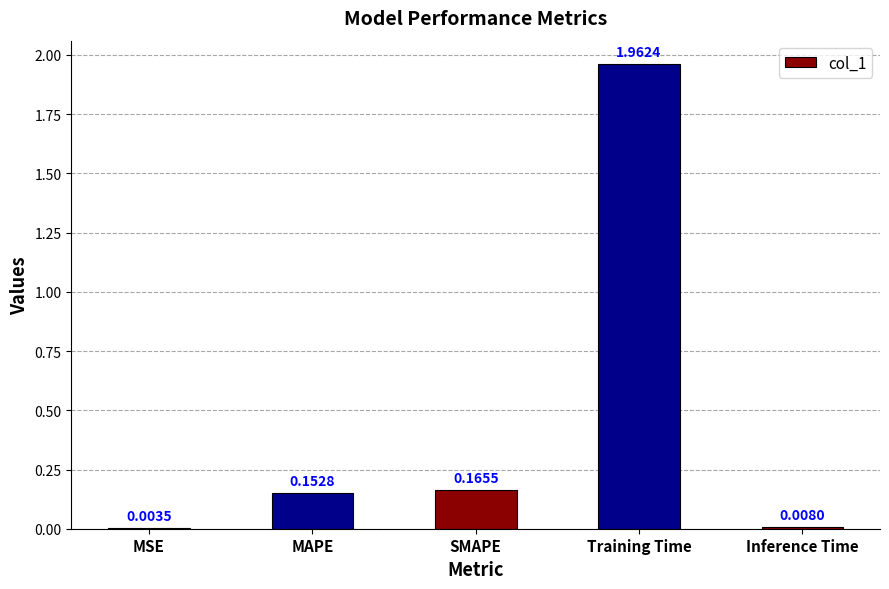

Which category has the highest value across all series?

Training Time